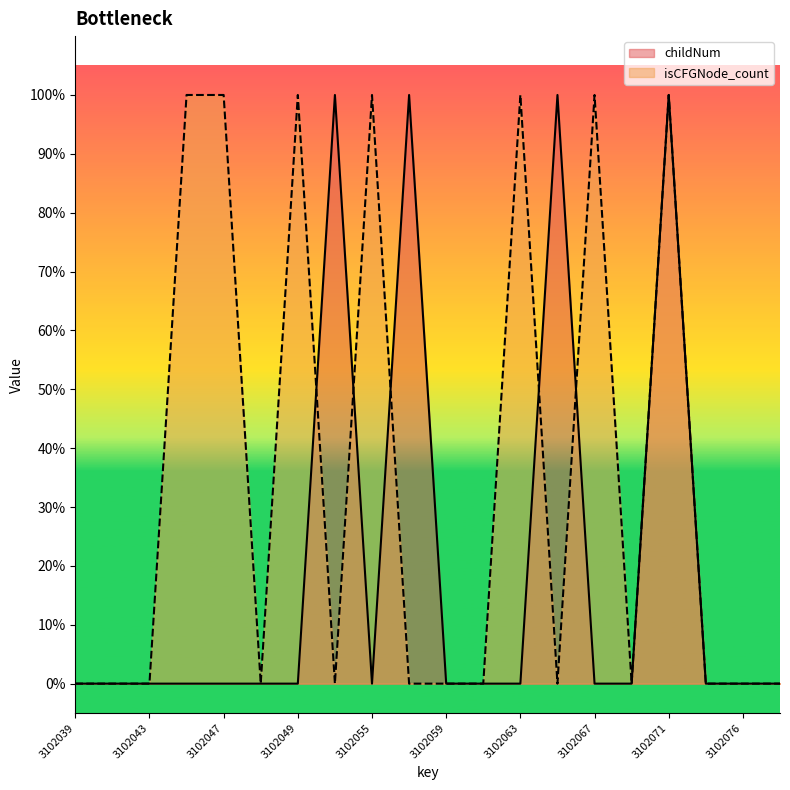

The value of childNum at 3102052 is 0. True or false?

False